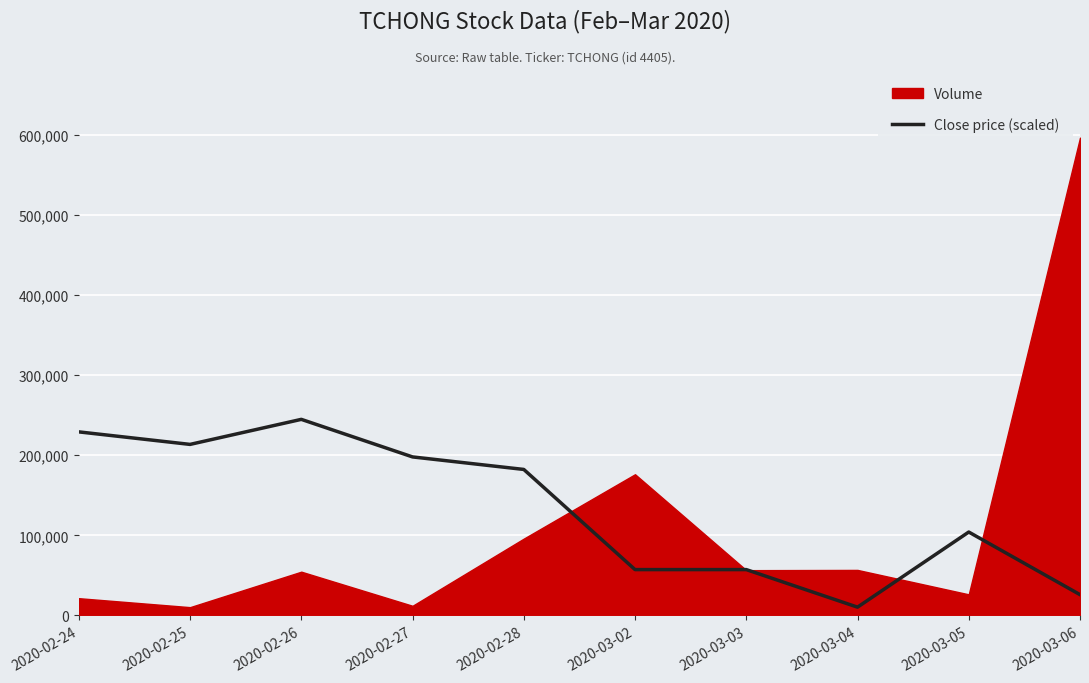

Where is Close price (scaled) nearest to the value 127580?

2020-03-05